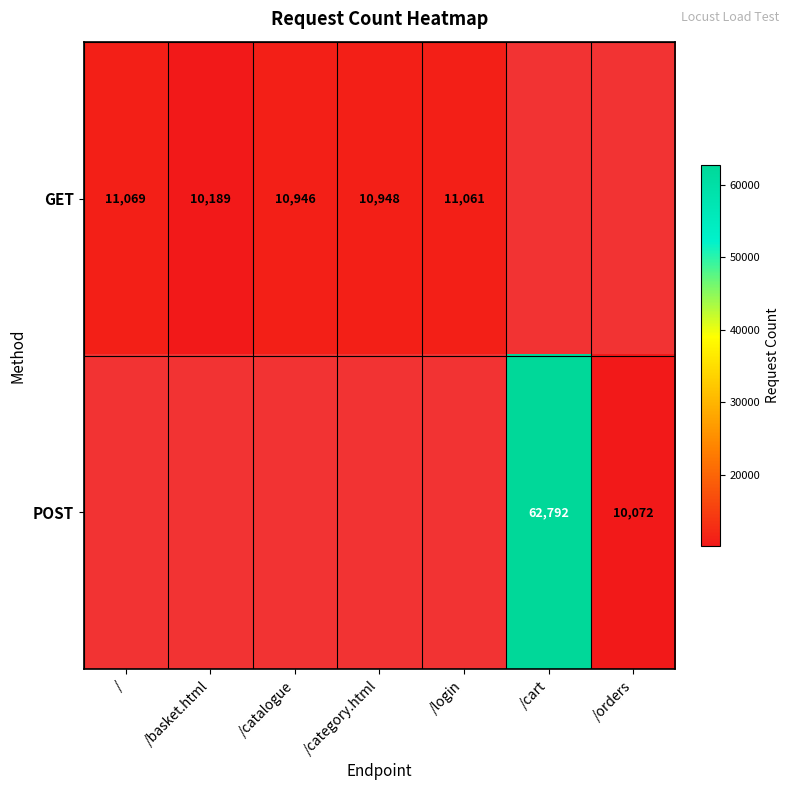

Between /basket.html and /category.html, which is larger?

/category.html